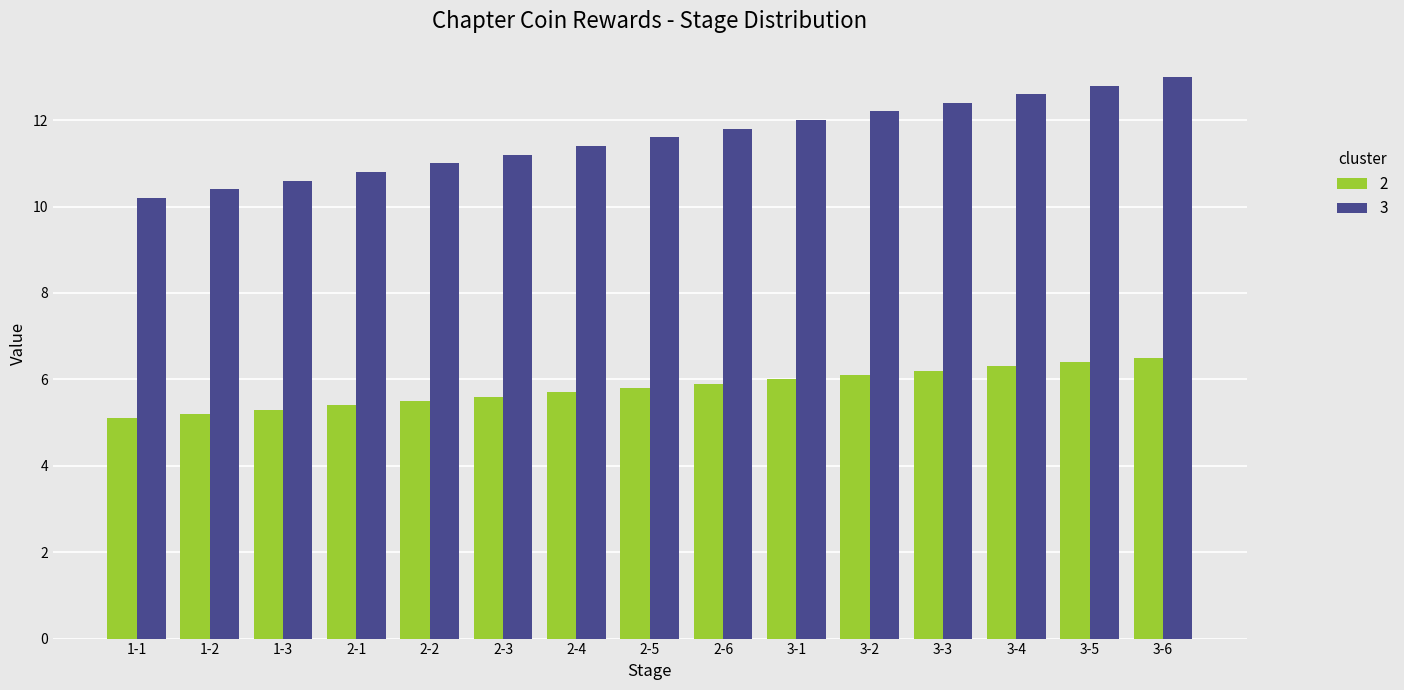

Reading left to right, transcribe all the data shown in this chart.

2: 5.1	5.2	5.3	5.4	5.5	5.6	5.7	5.8	5.9	6.0	6.1	6.2	6.3	6.4	6.5
3: 10.2	10.4	10.6	10.8	11.0	11.2	11.4	11.6	11.8	12.0	12.2	12.4	12.6	12.8	13.0